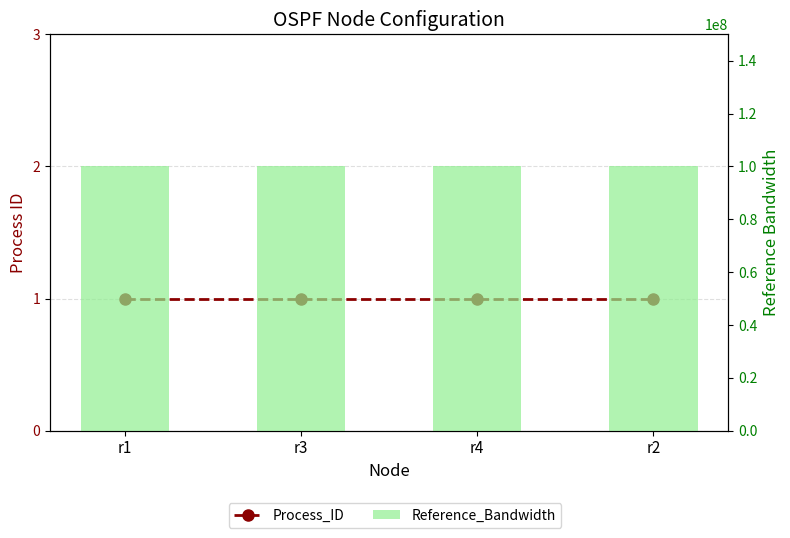

What is the highest value of the Reference_Bandwidth series?

100000000